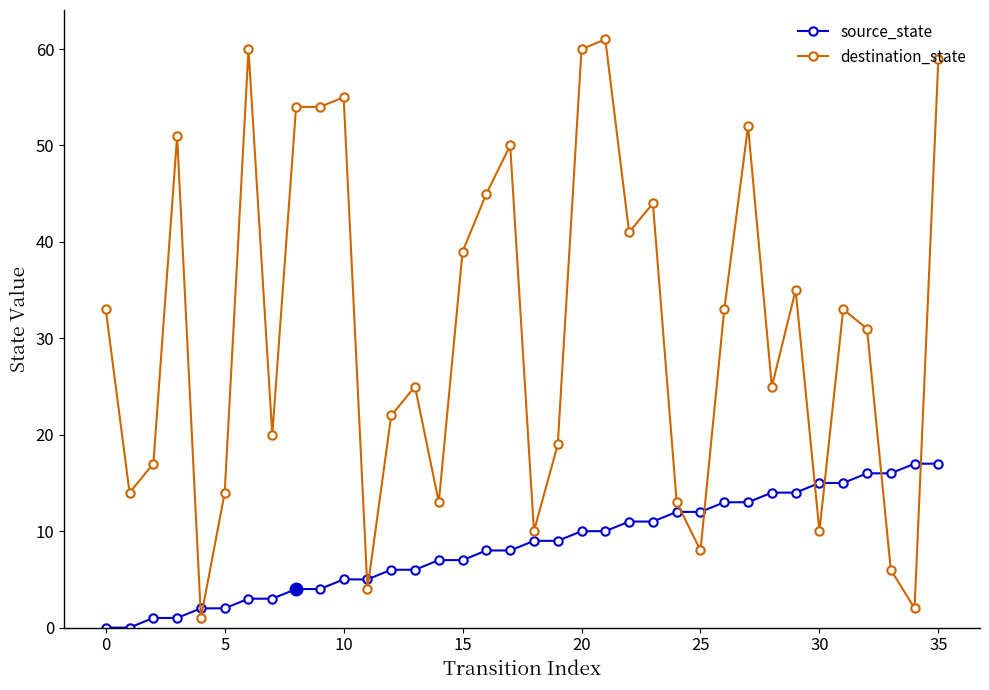

What is the difference between the maximum and minimum values in the destination_state series?

60